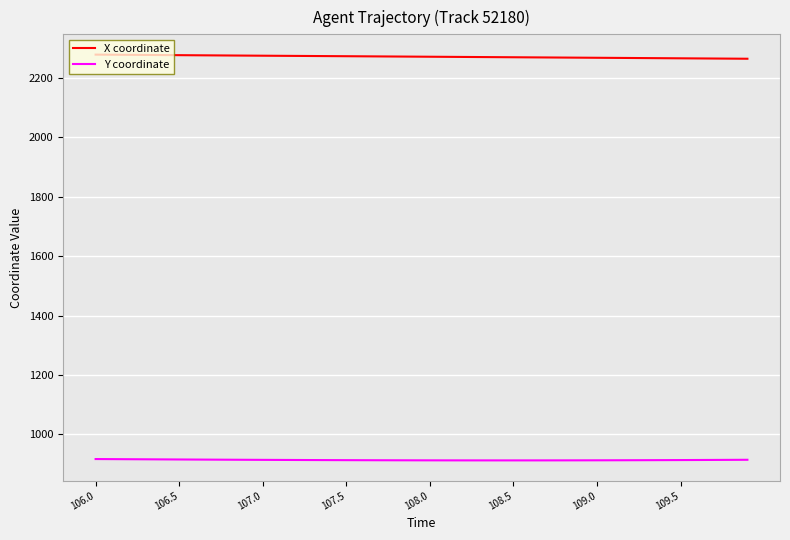

Rank the series by their average value, from highest to lowest.

X coordinate, Y coordinate